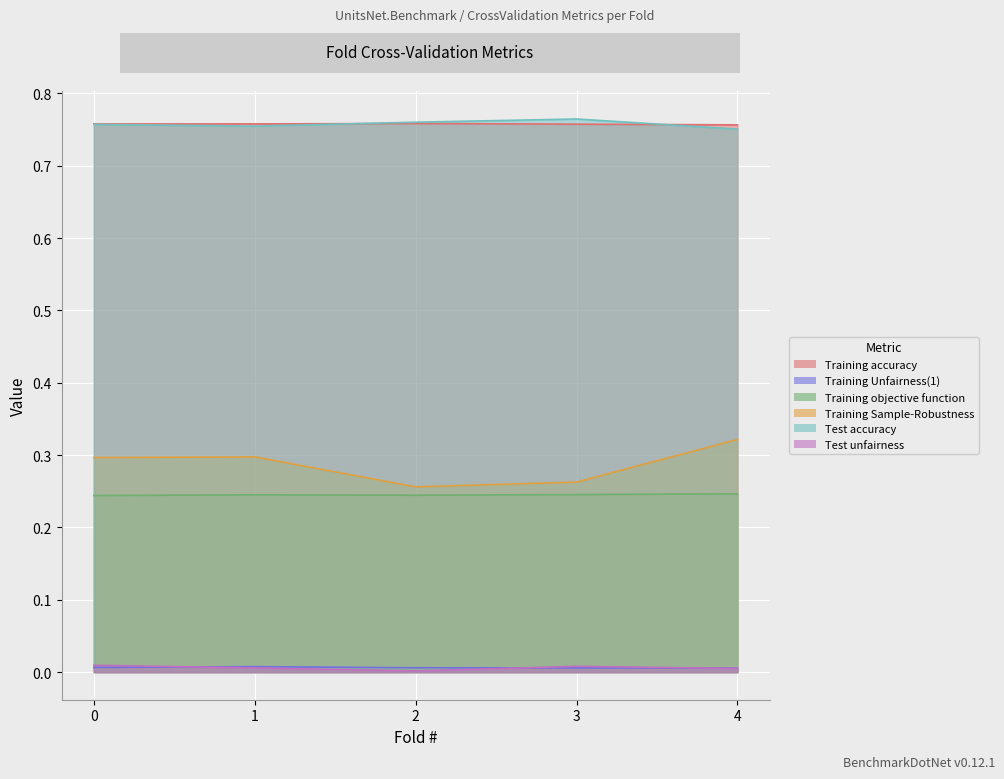

True or false: Test unfairness and Training objective function intersect in this chart.

False